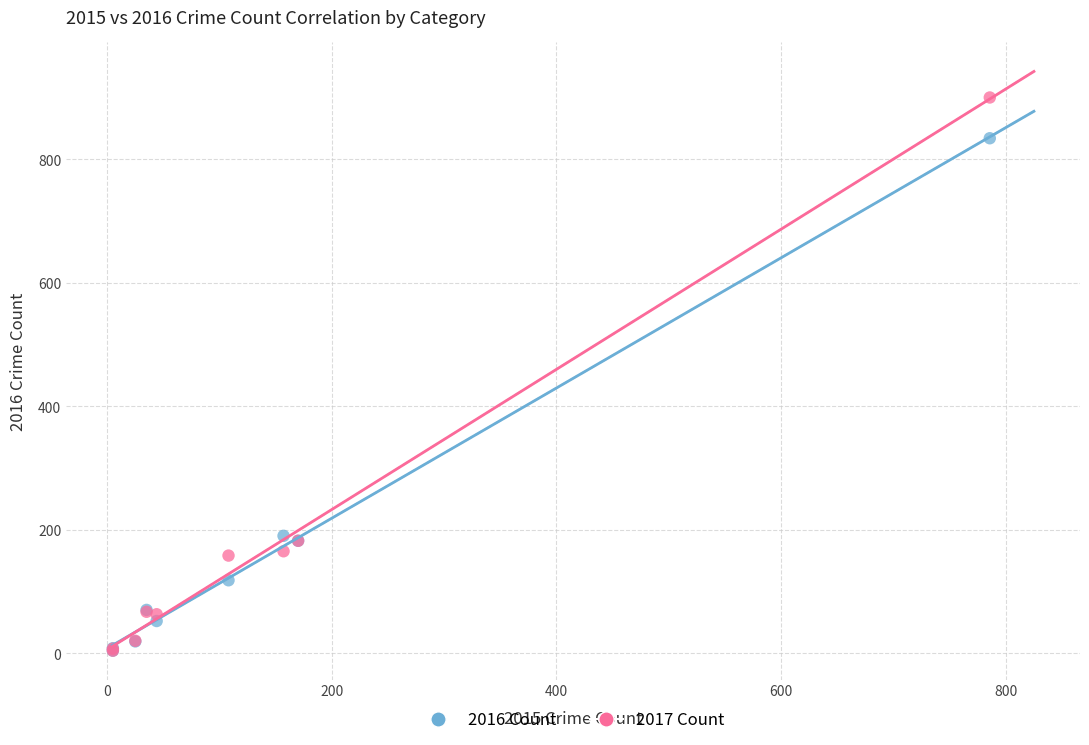

Which series contains the highest Y value?

2017 Count